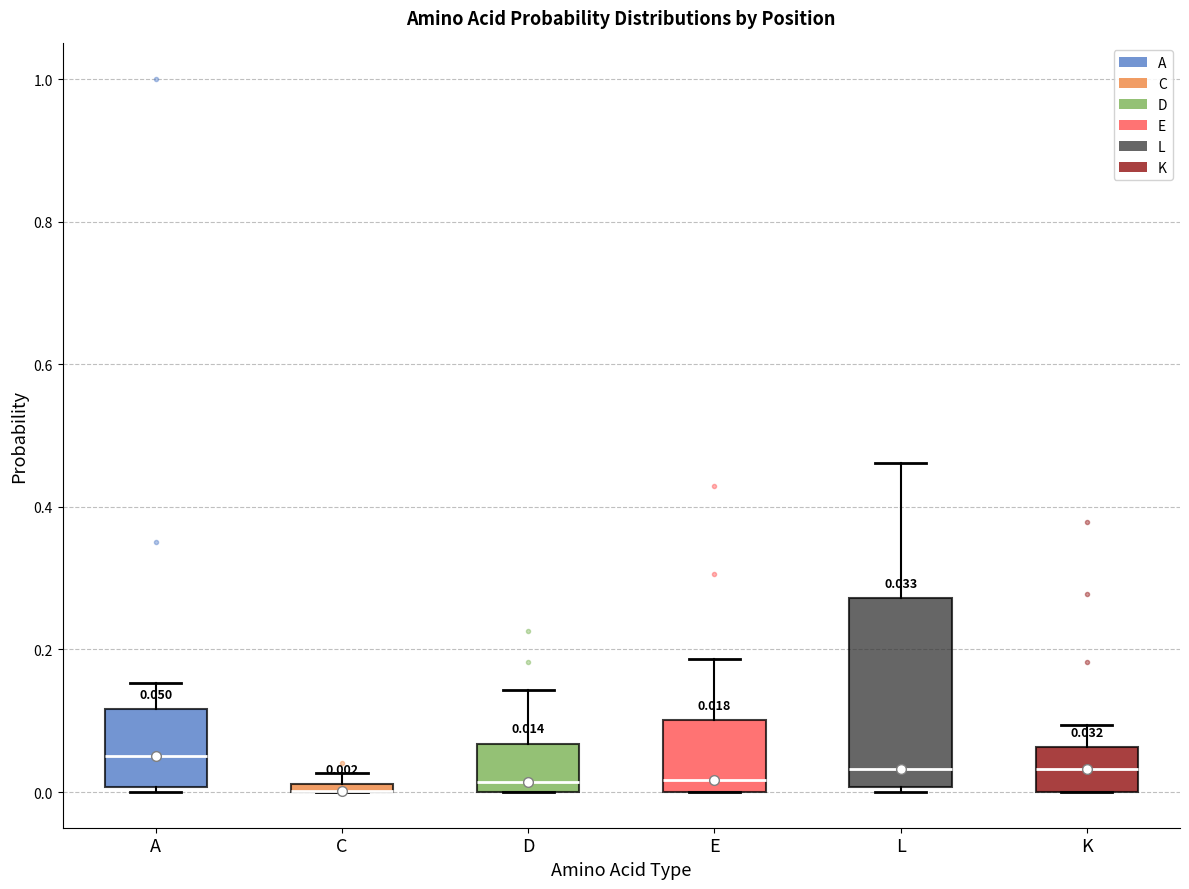

Which box is the tallest, from its lower edge to its upper edge?

L